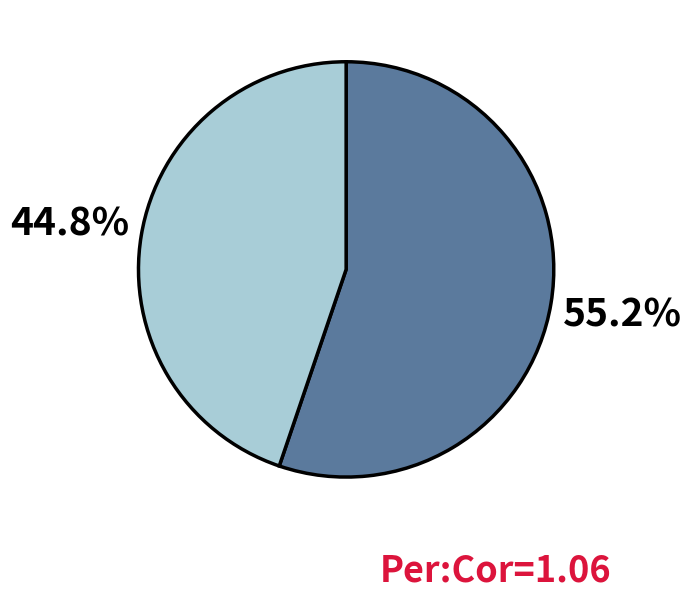

To the nearest percent, what is the average slice percentage?

50%